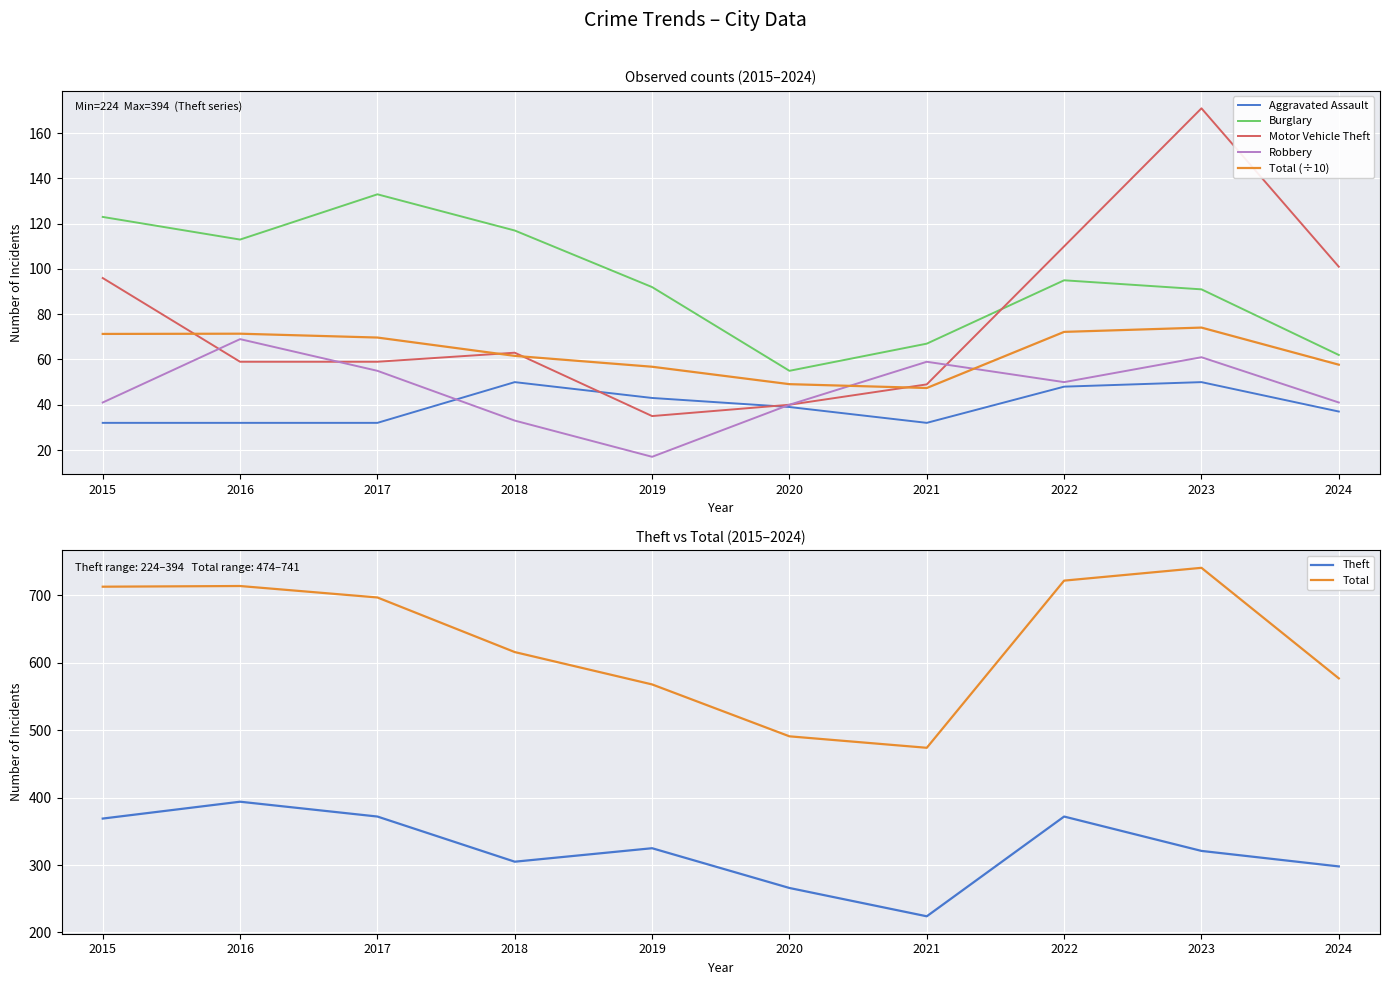

Which series has the largest range (max minus min)?

Total